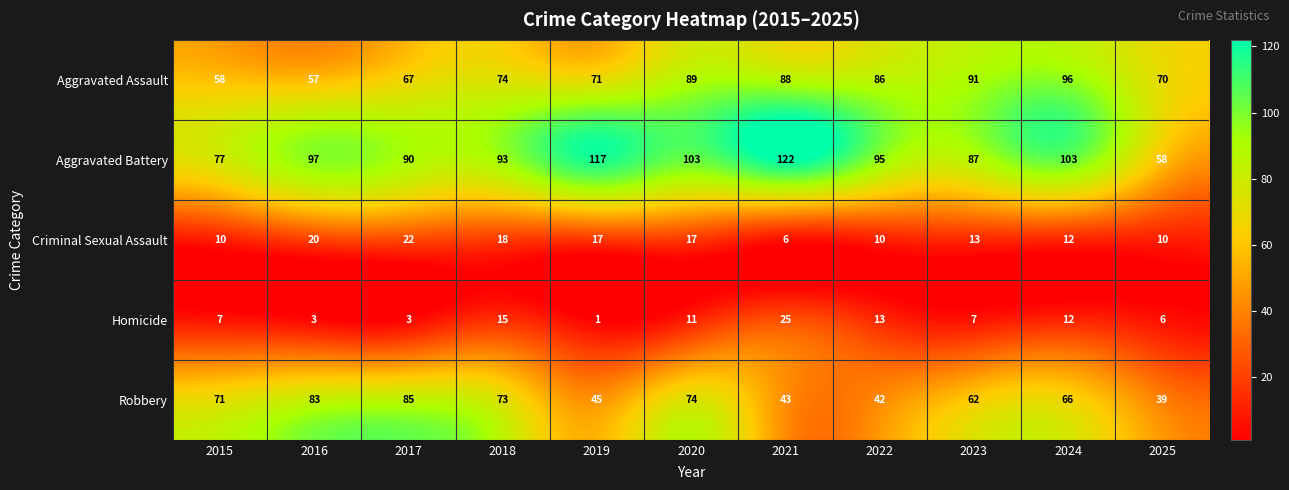

What is the minimum value shown in the chart?

1